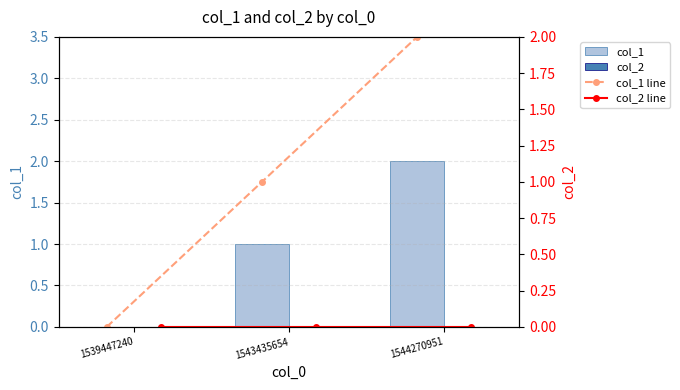

Are the bars horizontal?

No